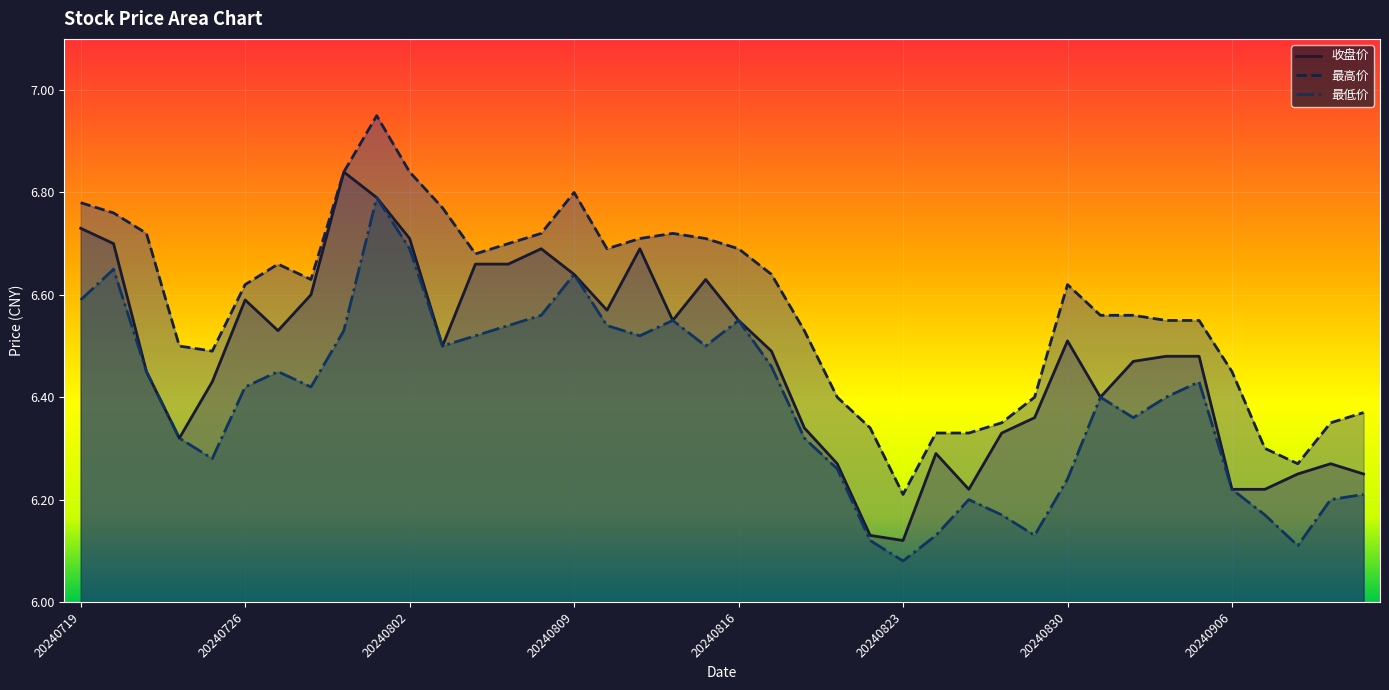

Reading left to right, what are all the values shown in this chart?

收盘价: 6.7	6.7	6.5	6.3	6.4	6.6	6.5	6.6	6.8	6.8	6.7	6.5	6.7	6.7	6.7	6.6	6.6	6.7	6.5	6.6	6.5	6.5	6.3	6.3	6.1	6.1	6.3	6.2	6.3	6.4	6.5	6.4	6.5	6.5	6.5	6.2	6.2	6.2	6.3	6.2
最高价: 6.8	6.8	6.7	6.5	6.5	6.6	6.7	6.6	6.8	7.0	6.8	6.8	6.7	6.7	6.7	6.8	6.7	6.7	6.7	6.7	6.7	6.6	6.5	6.4	6.3	6.2	6.3	6.3	6.3	6.4	6.6	6.6	6.6	6.5	6.5	6.5	6.3	6.3	6.3	6.4
最低价: 6.6	6.7	6.5	6.3	6.3	6.4	6.5	6.4	6.5	6.8	6.7	6.5	6.5	6.5	6.6	6.6	6.5	6.5	6.5	6.5	6.5	6.5	6.3	6.3	6.1	6.1	6.1	6.2	6.2	6.1	6.2	6.4	6.4	6.4	6.4	6.2	6.2	6.1	6.2	6.2